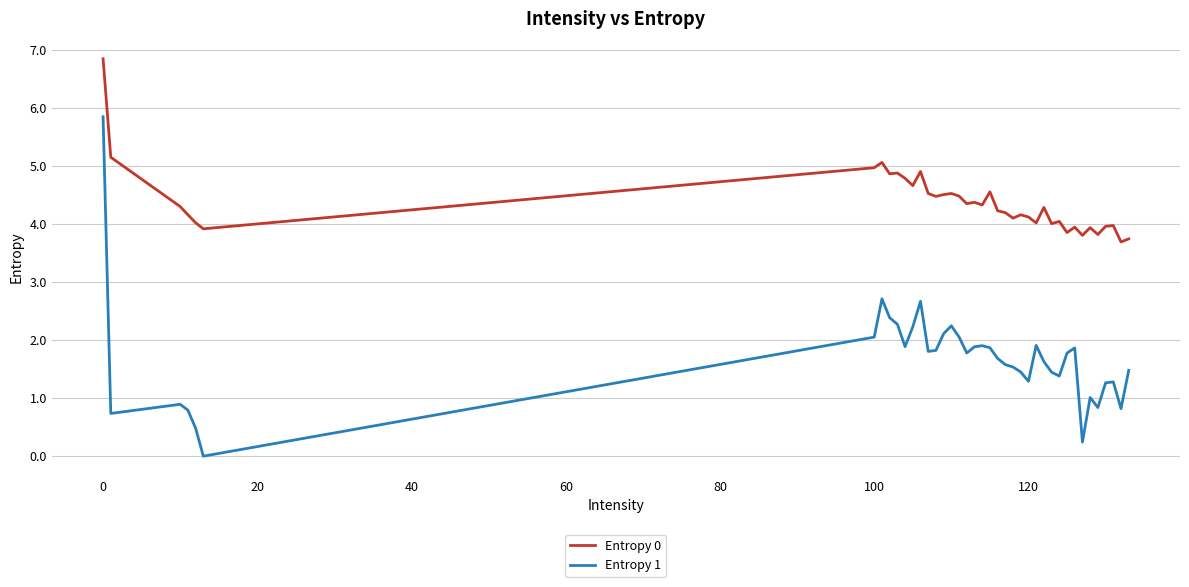

True or false: Entropy 0 and Entropy 1 intersect in this chart.

False